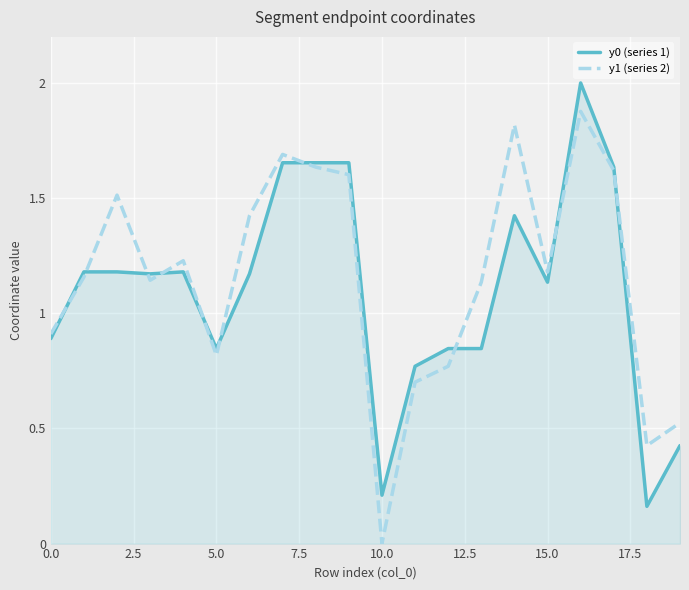

Rank the series by their maximum value, from highest to lowest.

y0 (series 1), y1 (series 2)